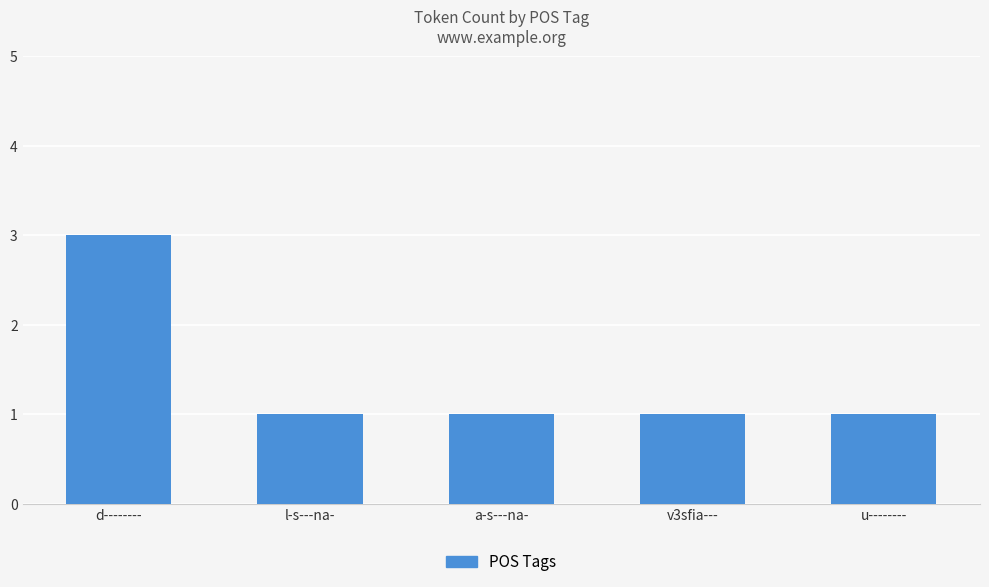

Reading right to left, extract all data points from this chart.

1	1	1	1	3